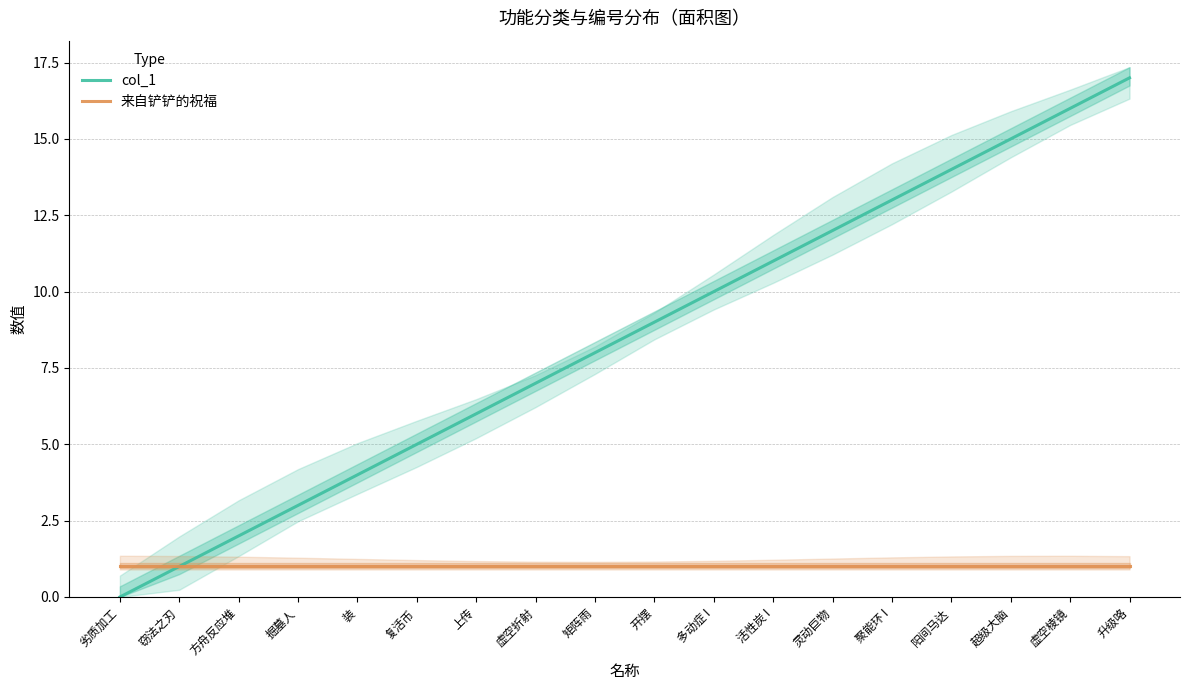

True or false: col_1 and 来自铲铲的祝福 cross at least once.

False